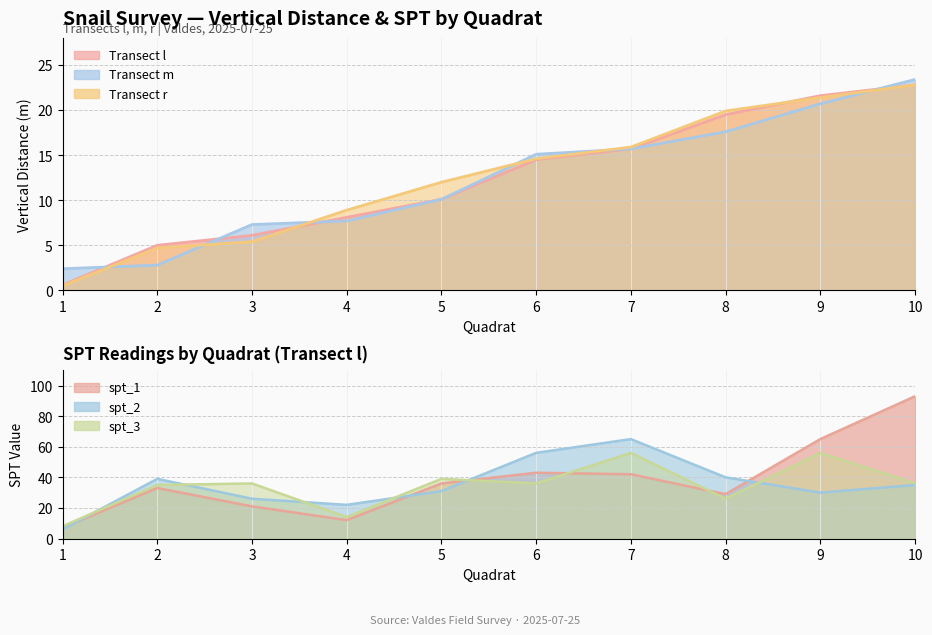

True or false: l and r intersect in this chart.

True